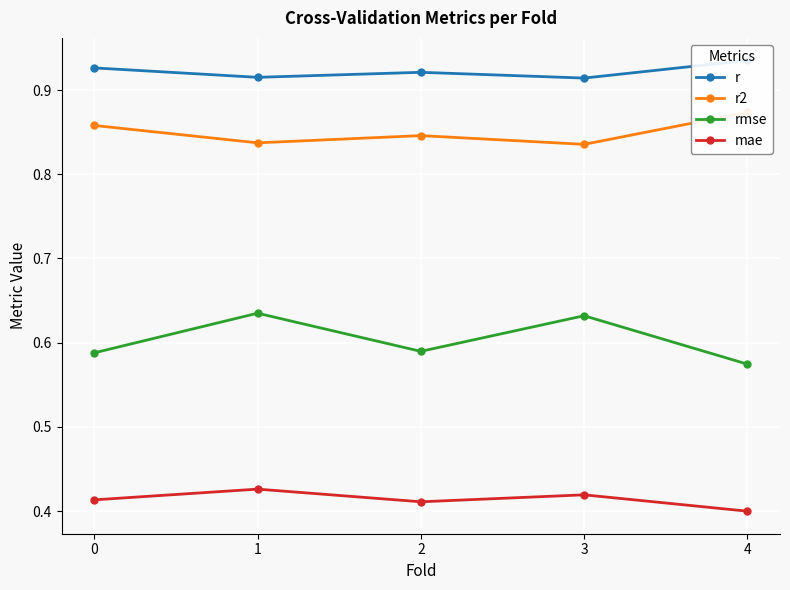

Count the number of data series in this chart.

4